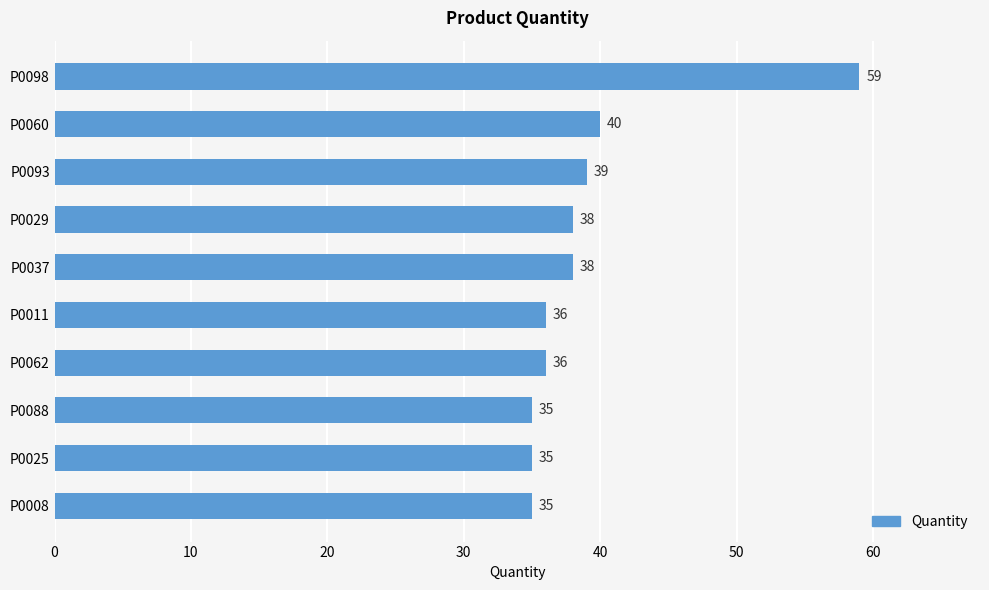

What is the label of the 9th bar from the top?

P0025